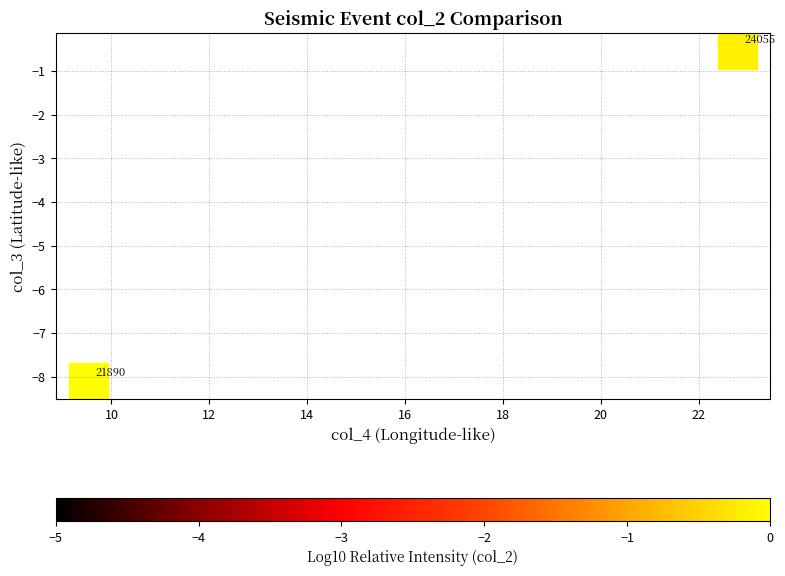

What is the average Y value?

-4.3